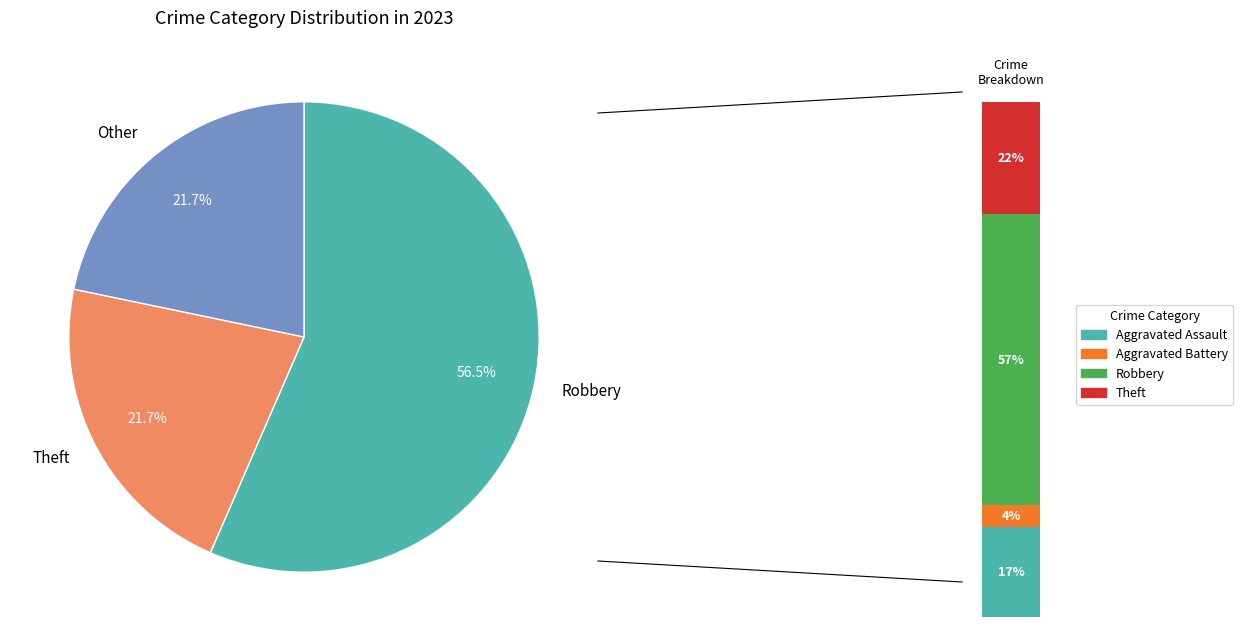

To the nearest percent, what percentage of the pie is Theft?

22%